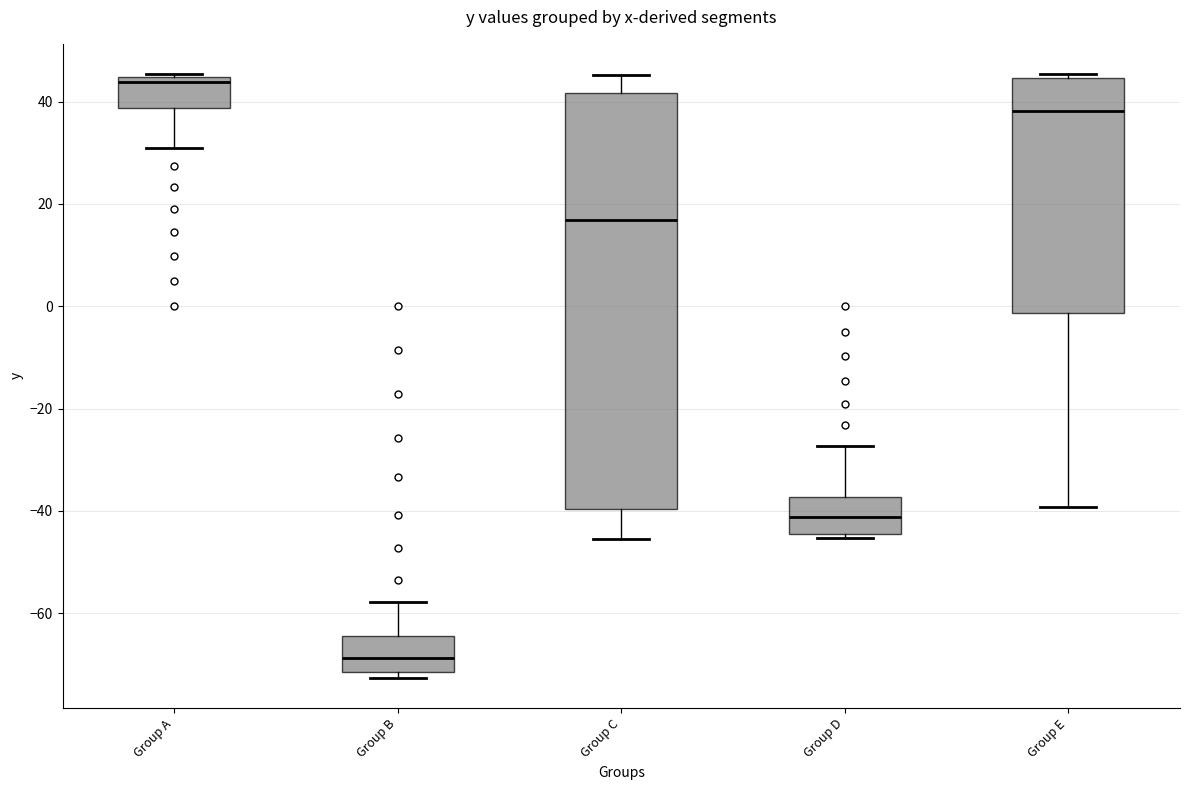

Reading left to right, transcribe this box plot: for each box, give where its median line is, the range the box spans, and where its two whiskers end, as read against the y-axis. The values are not printed on the chart, so give them approximately, as read against the axis.

Group A: median 44 (just below the box's upper edge), box 38 to 44, whiskers 32 to 46
Group B: median -68, box -72 to -64, whiskers -72 (just below the box's lower edge) to -58
Group C: median 16, box -40 to 42, whiskers -46 to 46
Group D: median -42, box -44 to -38, whiskers -46 to -28
Group E: median 38, box -2 to 44, whiskers -40 to 46